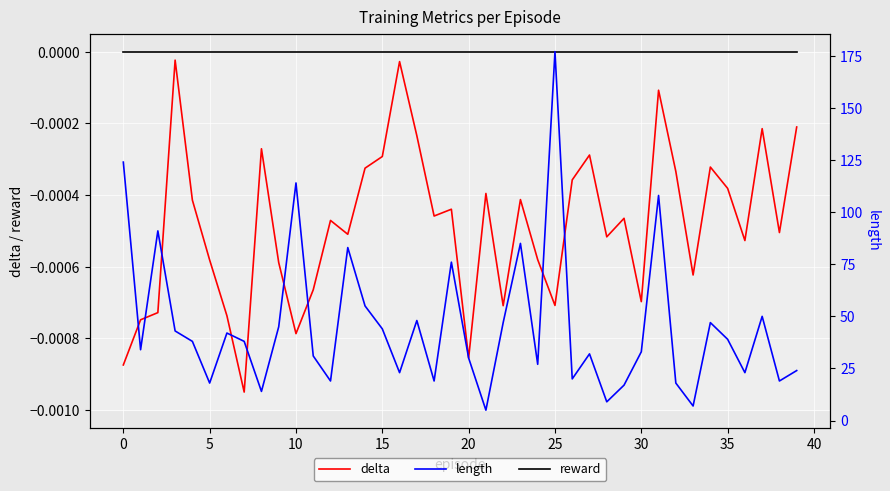

True or false: length and delta intersect in this chart.

False